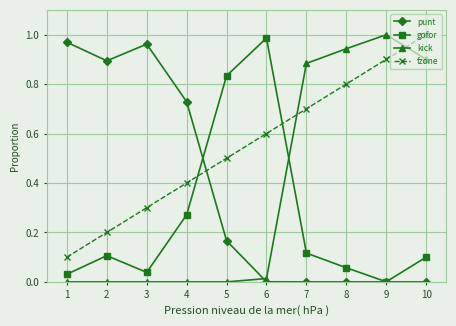

List the labels in order of fzone value, largest first.

10, 9, 8, 7, 6, 5, 4, 3, 2, 1